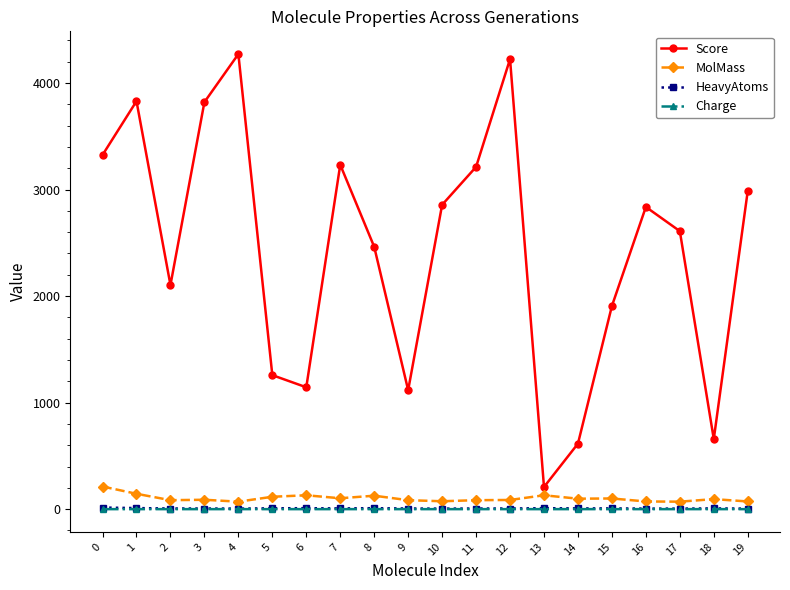

How many lines are shown in the chart?

4